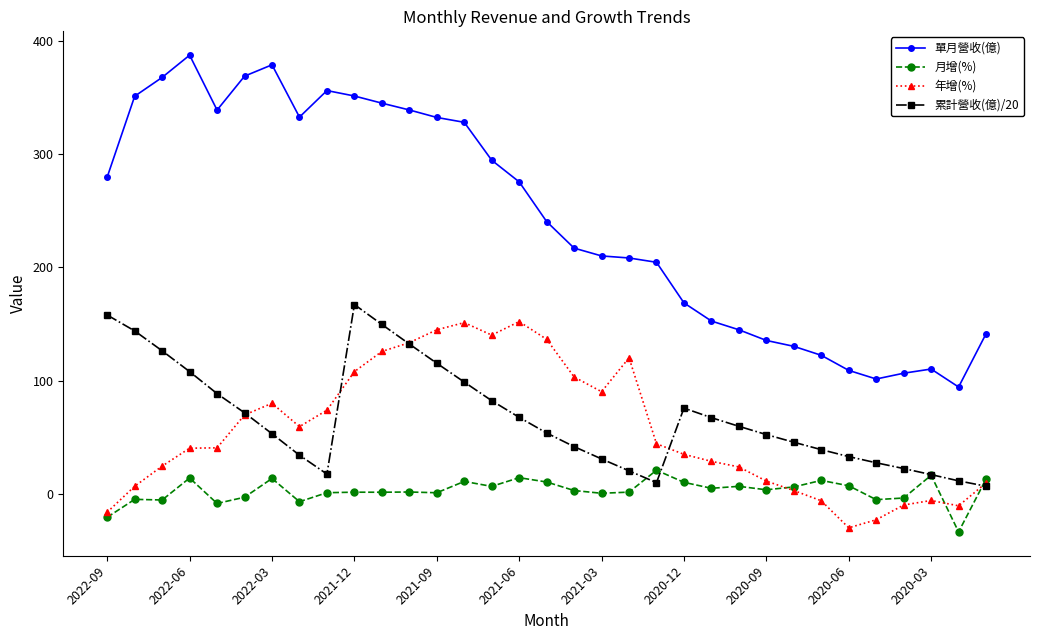

True or false: 單月營收(億) and 累計營收(億)/20 intersect in this chart.

False